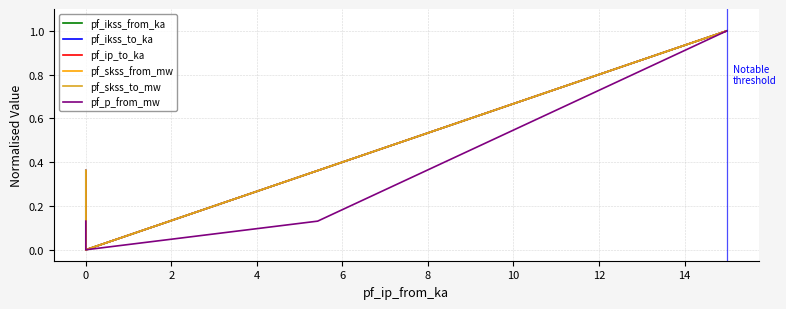

True or false: pf_skss_to_mw has a value of 0.0 at 0.

True